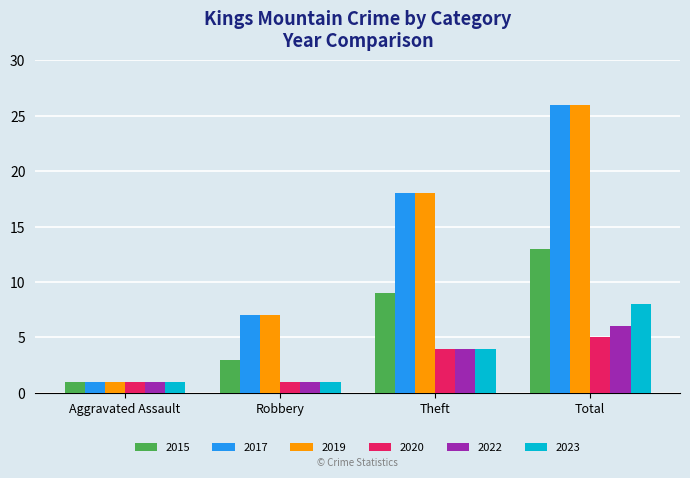

At which label does 2023 reach its peak?

Total